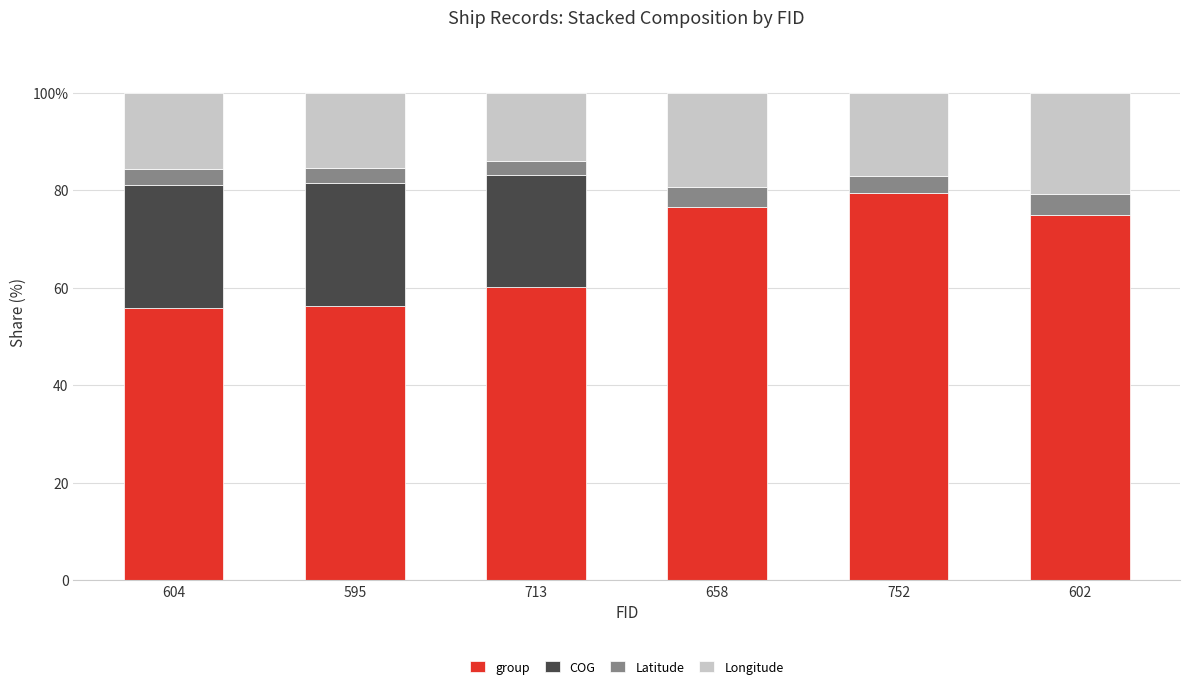

What is the label of the 3rd bar from the left?

713